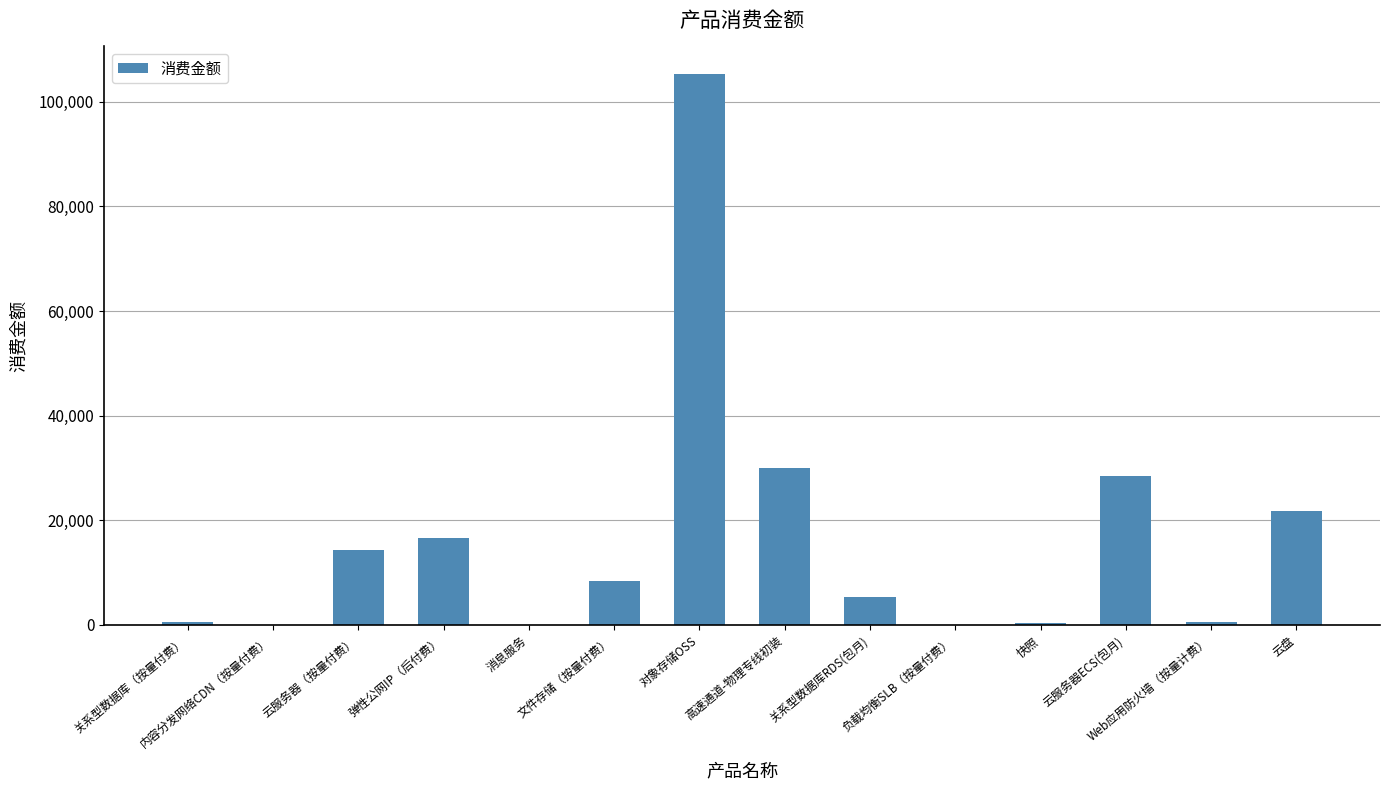

The chart shows a value of 44628.8 at 云服务器ECS(包月). True or false?

False